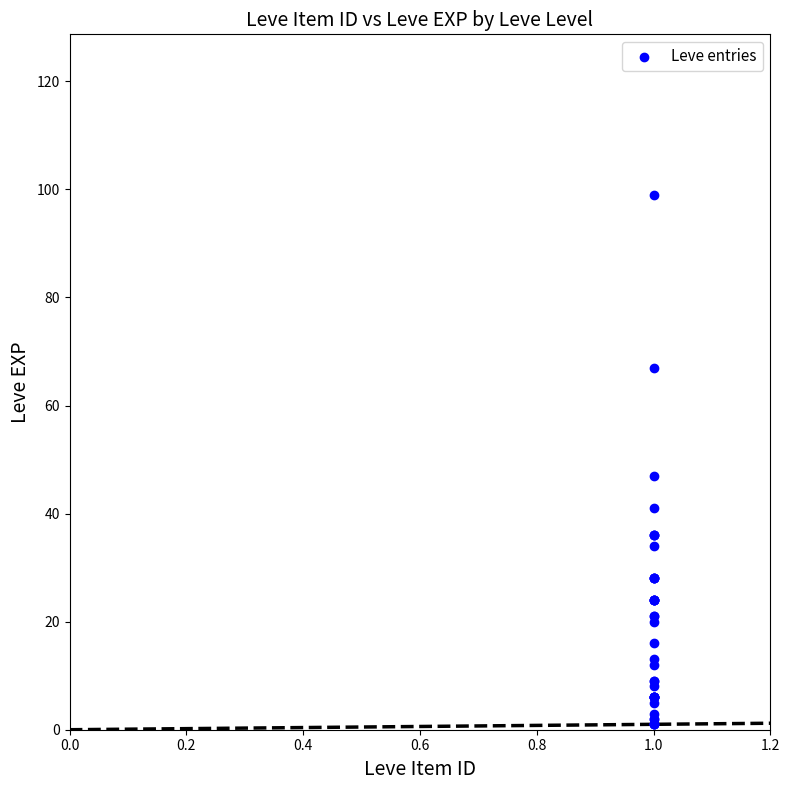

What Y value in the scatter plot is closest to 50?

47